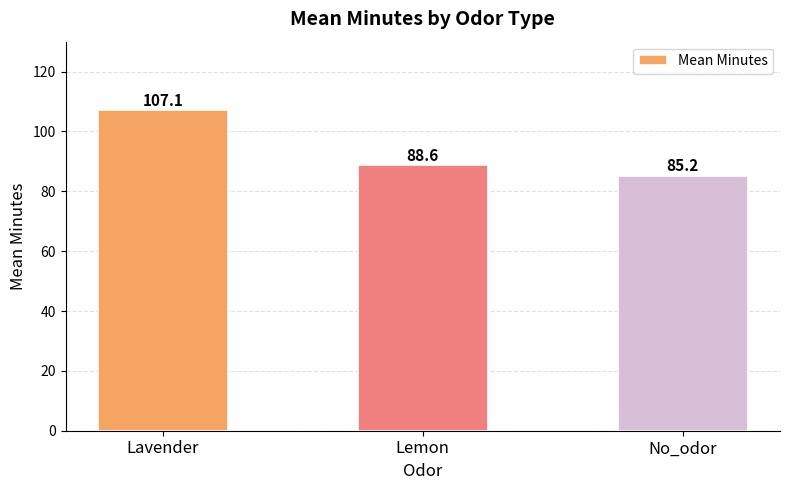

What is the sum of all values?

281.0